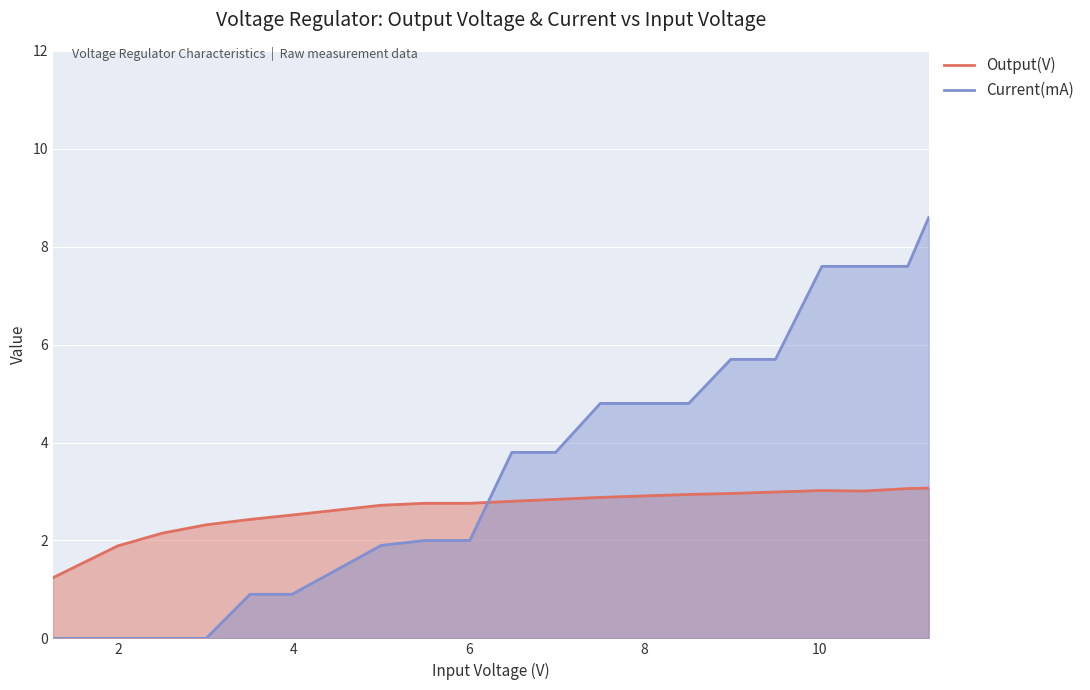

Is the value of Current(mA) at 1.25 greater than the value of Output(V) at 5.0?

No